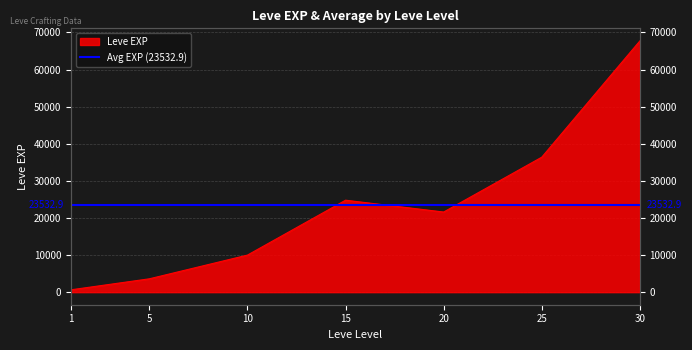

Does the chart display data point markers on the line(s)?

No